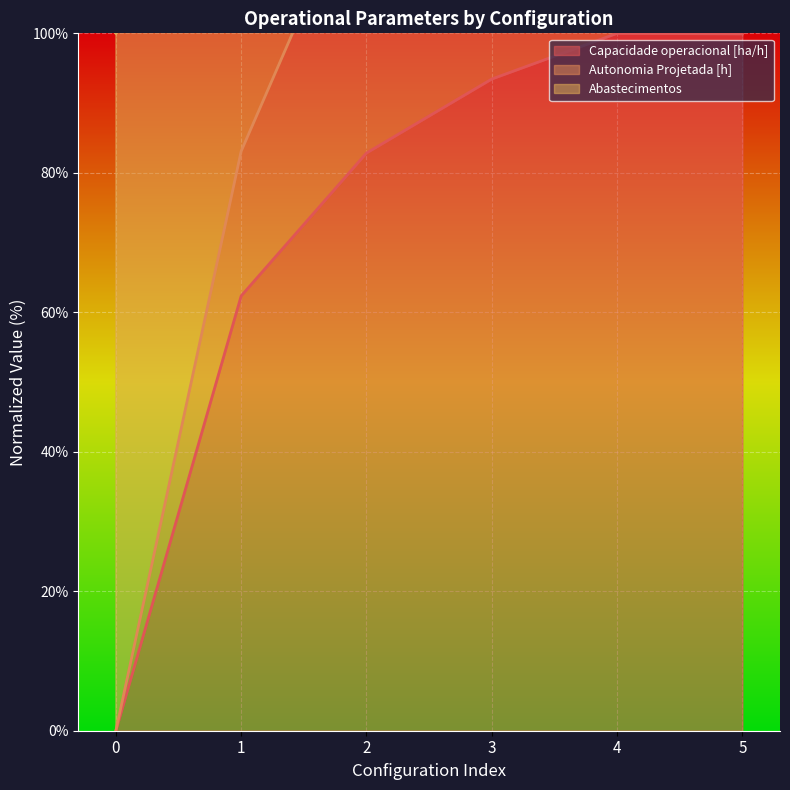

What is the value of the Capacidade operacional [ha/h] point at the 6th from the left?

99.9